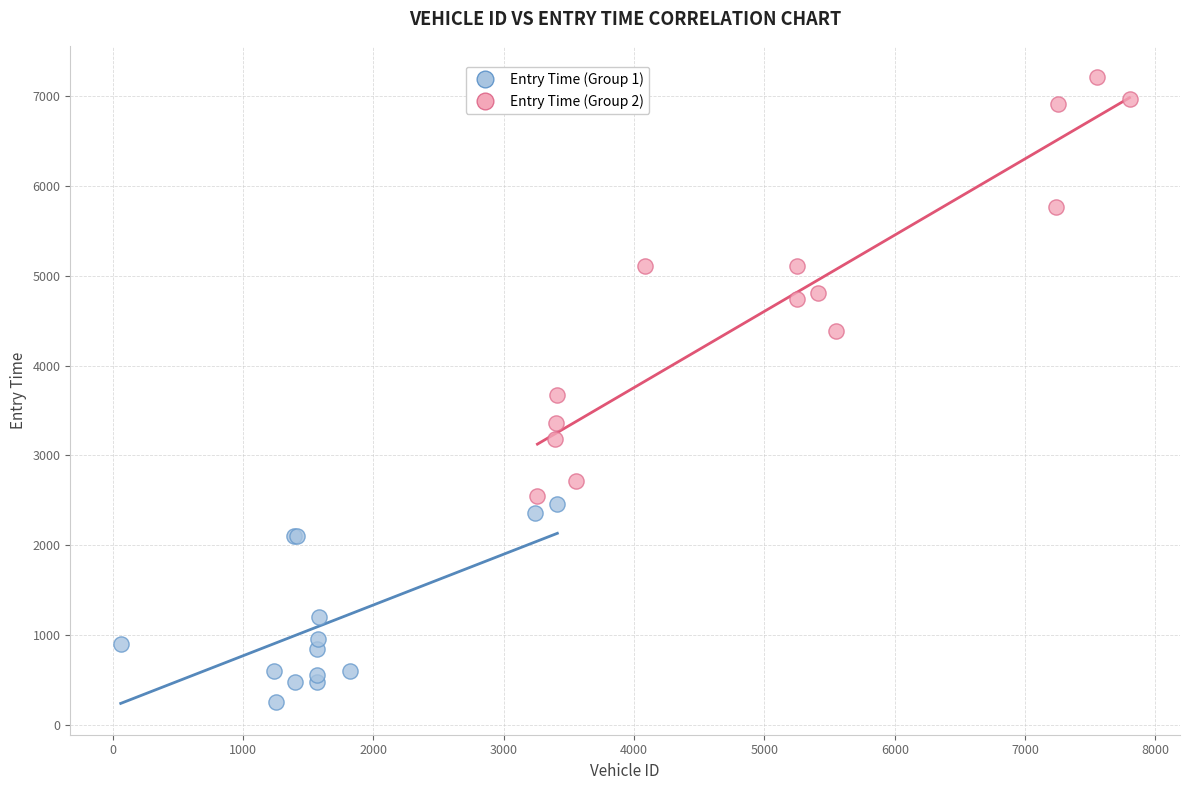

Which series reaches the minimum Y coordinate?

Entry Time (Group 1)